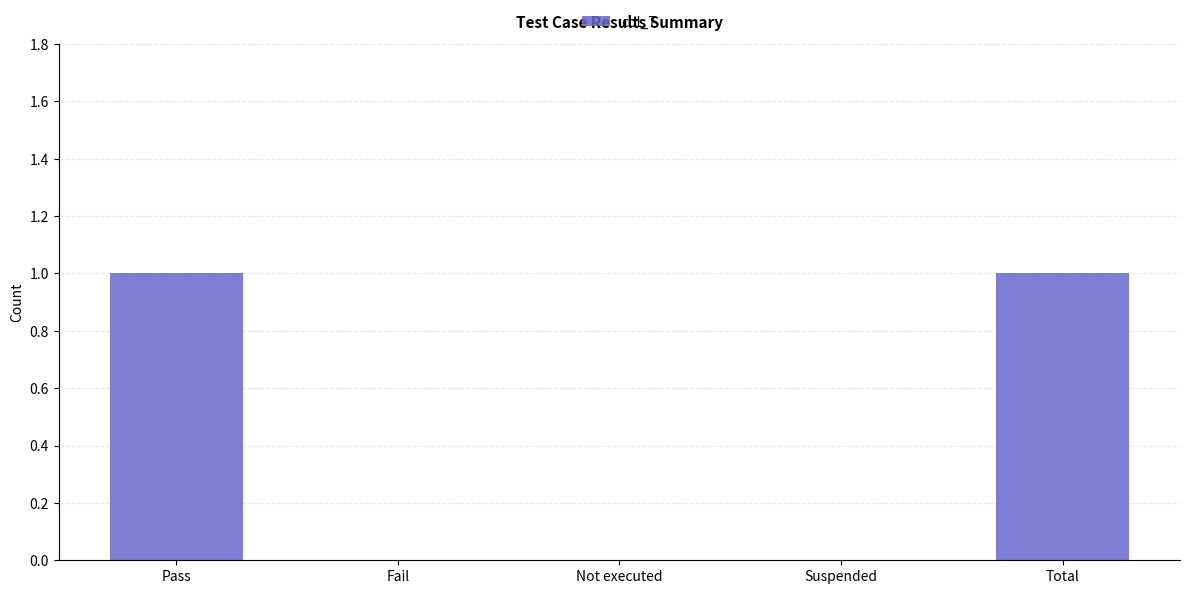

Reading left to right, list all the values displayed in this chart.

Pass=1	Fail=0	Not executed=0	Suspended=0	Total=1